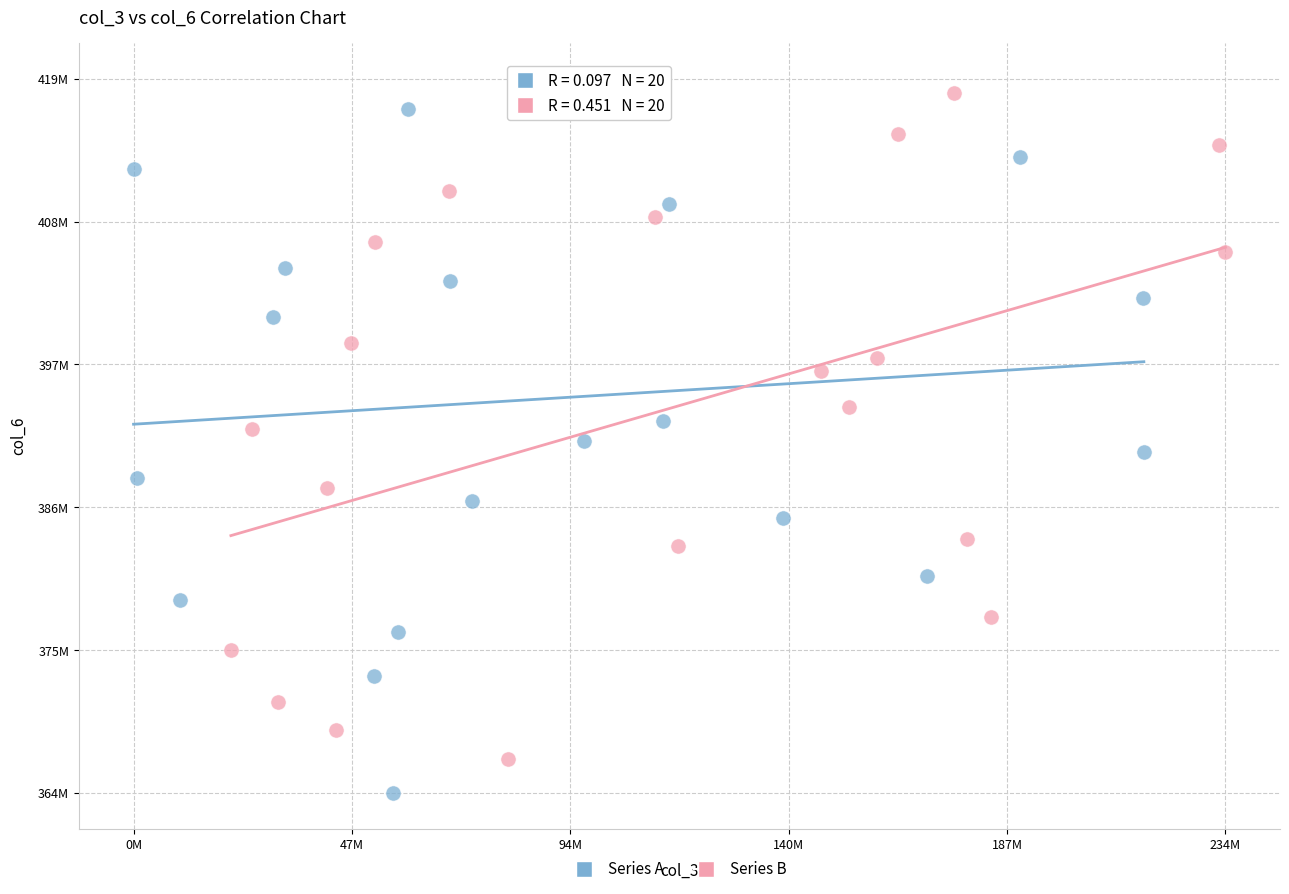

What are all the series names shown in the legend?

Series A, Series B